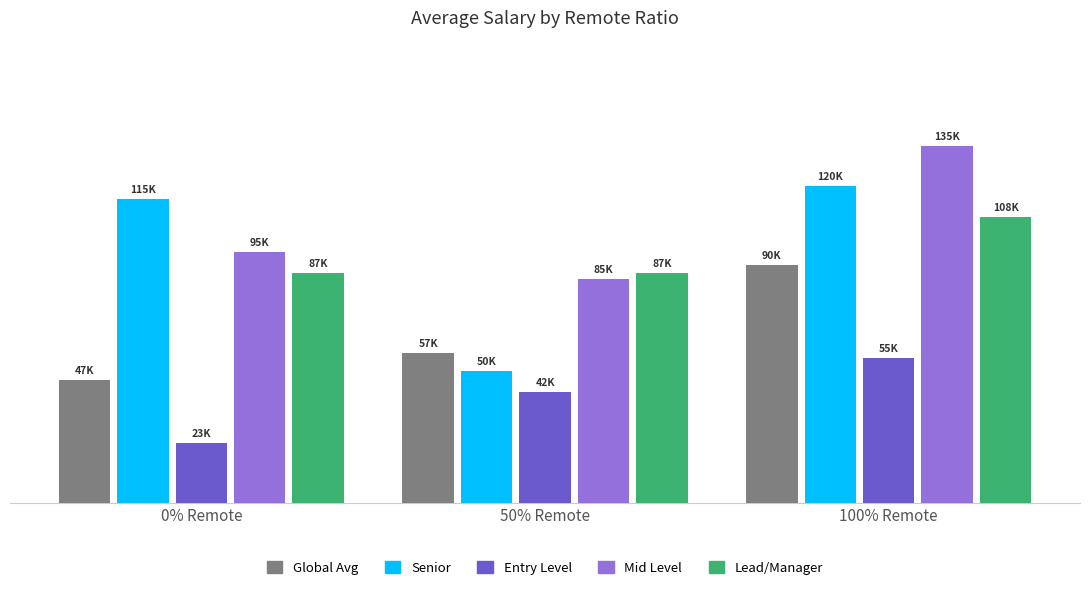

Which has a higher value, 50% Remote or 0% Remote?

50% Remote